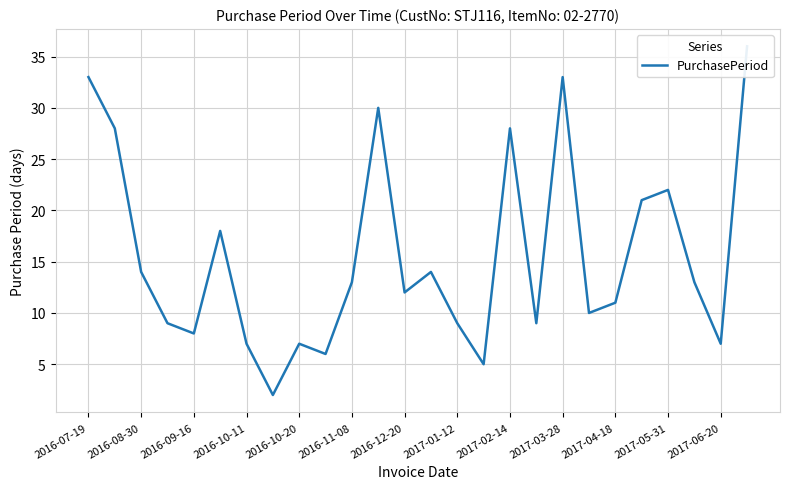

Reading right to left, what are all the values shown in this chart?

36	7	13	22	21	11	10	33	9	28	5	9	14	12	30	13	6	7	2	7	18	8	9	14	28	33